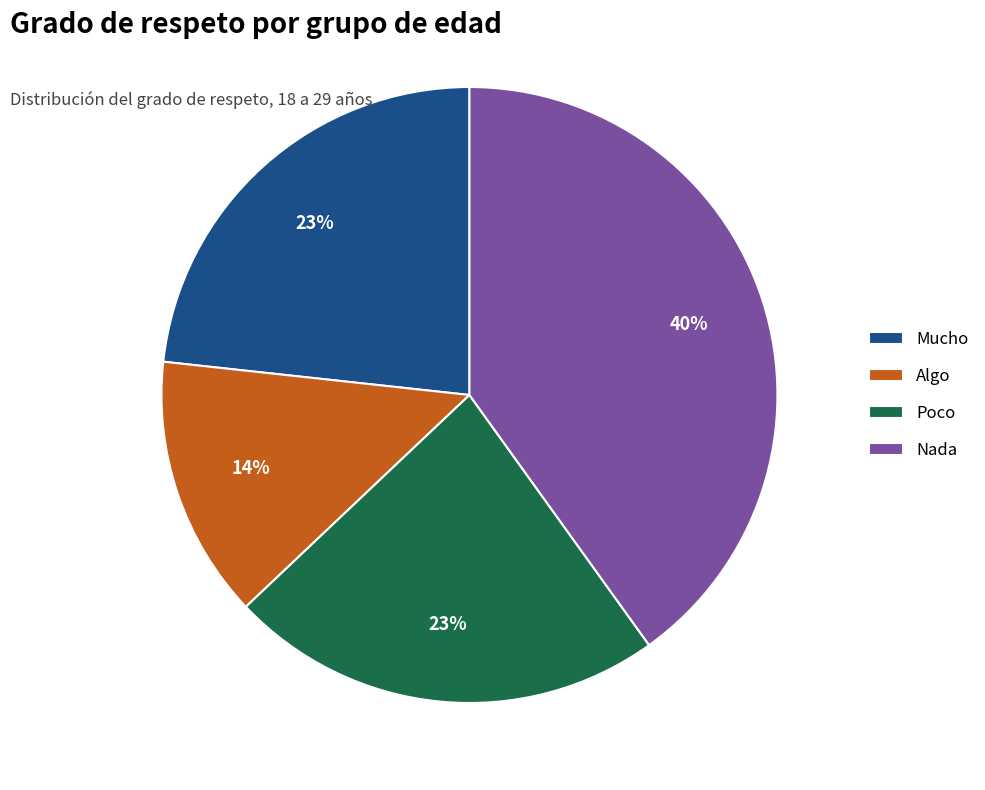

Is it true that Algo is 19% of the pie?

False